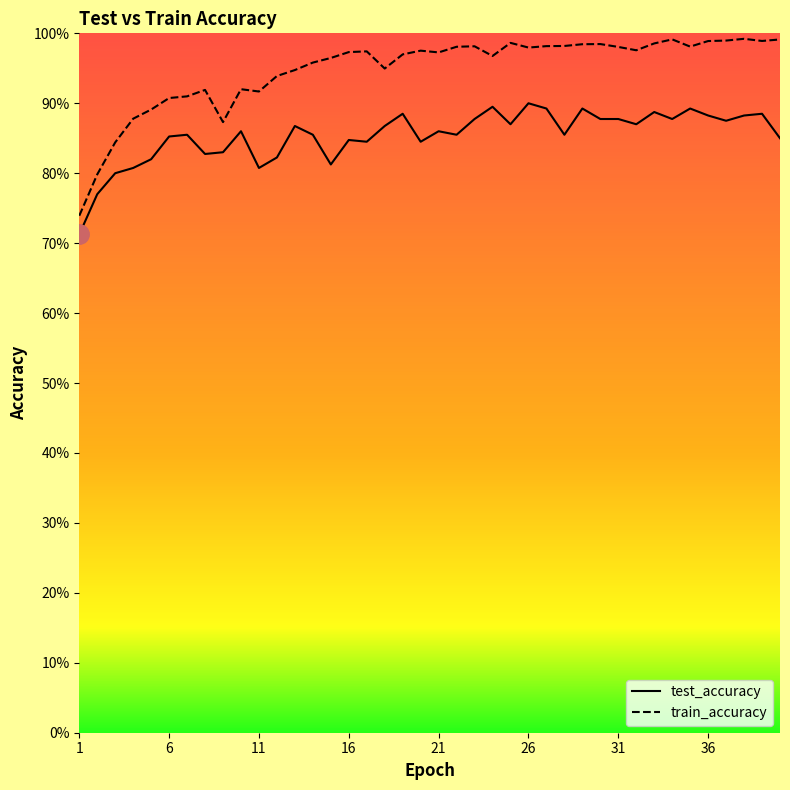

The value of test_accuracy at 39 is 0.9. True or false?

True